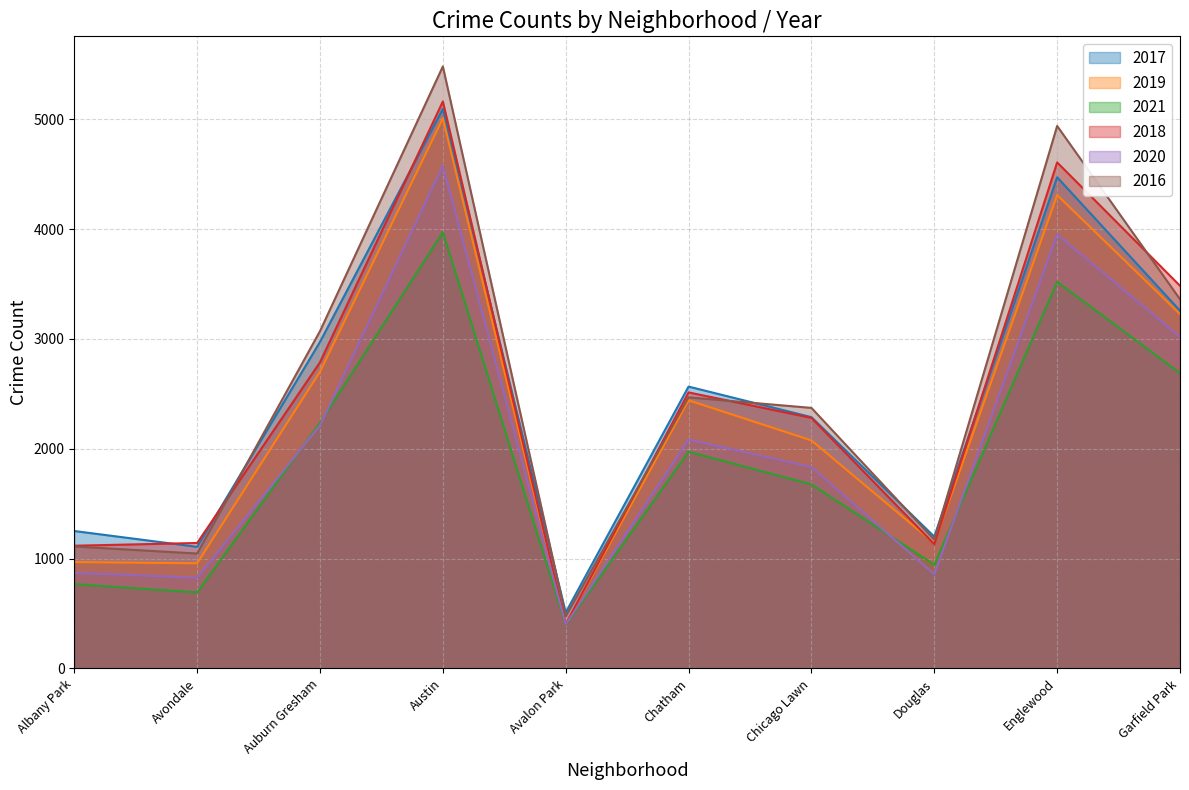

True or false: 2017 and 2021 intersect in this chart.

False